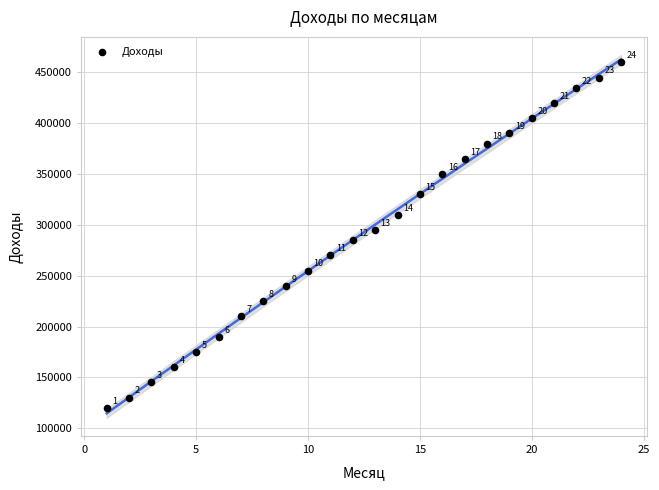

What is the range of X values (max minus min)?

23